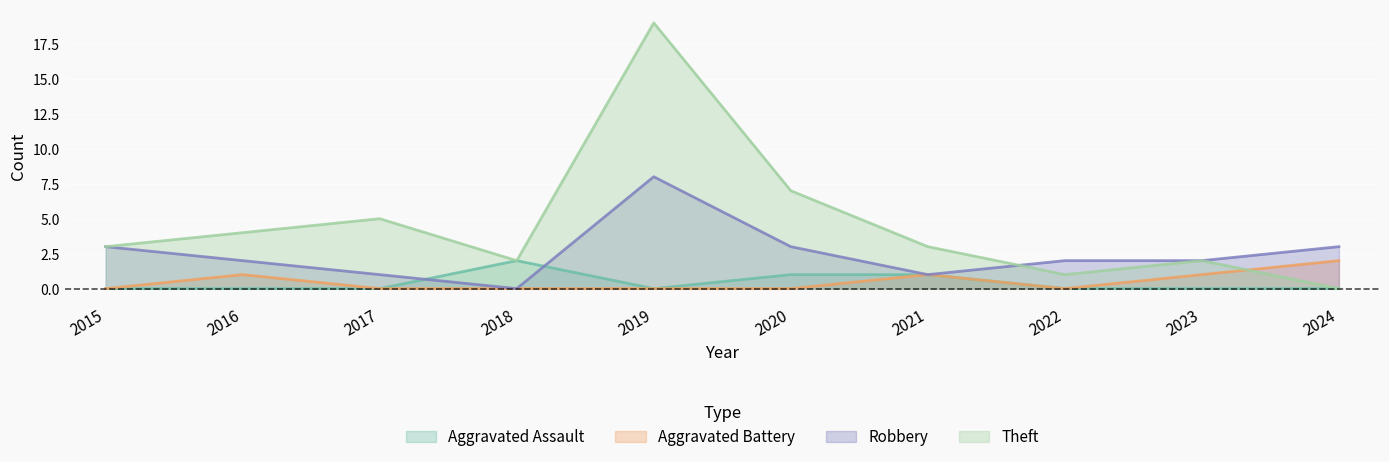

Reading left to right, transcribe all the data shown in this chart.

Aggravated Assault: 2015=0	2016=0	2017=0	2018=2	2019=0	2020=1	2021=1	2022=0	2023=0	2024=0
Aggravated Battery: 2015=0	2016=1	2017=0	2018=0	2019=0	2020=0	2021=1	2022=0	2023=1	2024=2
Robbery: 2015=3	2016=2	2017=1	2018=0	2019=8	2020=3	2021=1	2022=2	2023=2	2024=3
Theft: 2015=3	2016=4	2017=5	2018=2	2019=19	2020=7	2021=3	2022=1	2023=2	2024=0